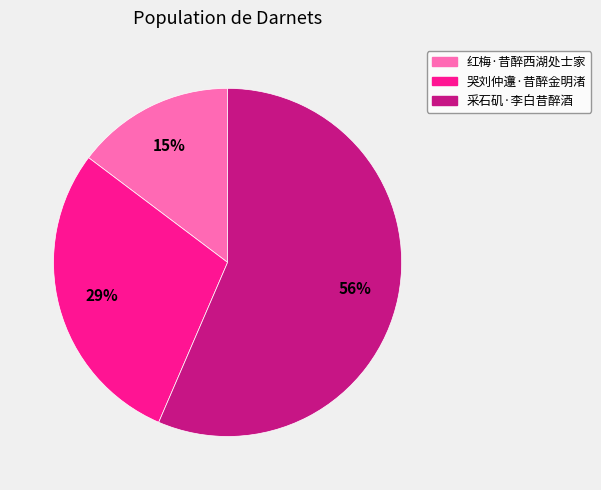

The 红梅·昔醉西湖处士家 slice represents 15% of the pie. True or false?

True